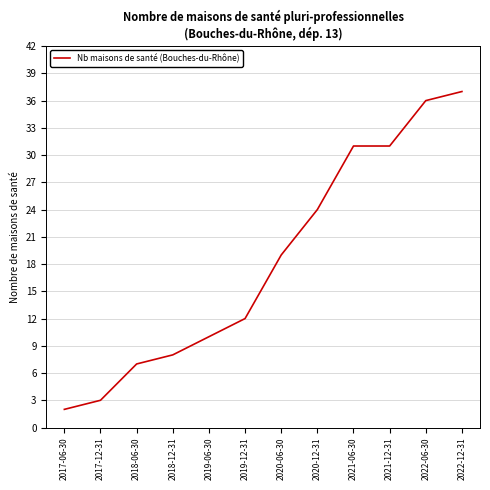

True or false: the data shows 41 at 2020-12-31.

False